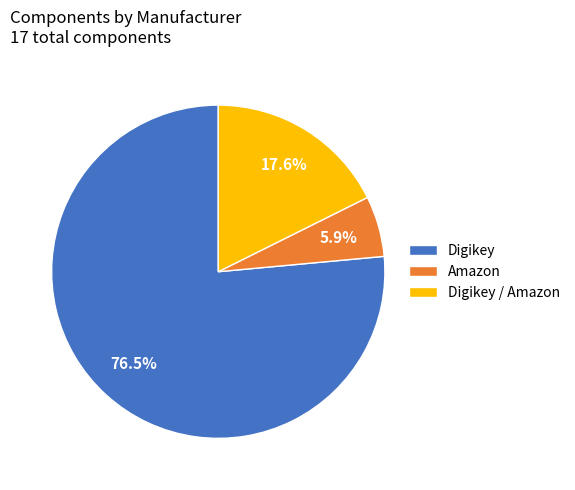

To the nearest percent, what is the average slice percentage?

33%